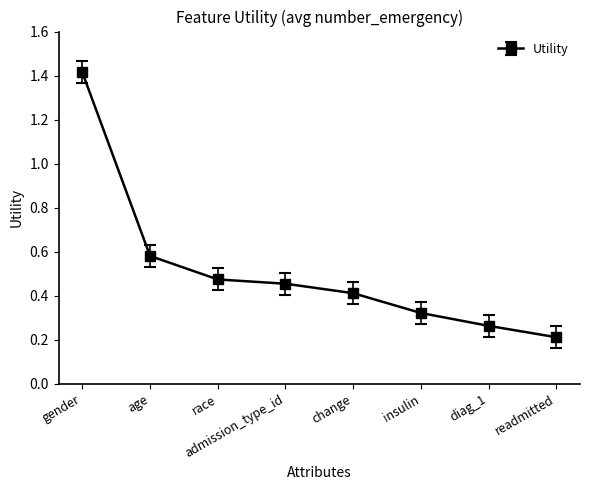

Does the chart display data point markers on the line(s)?

Yes